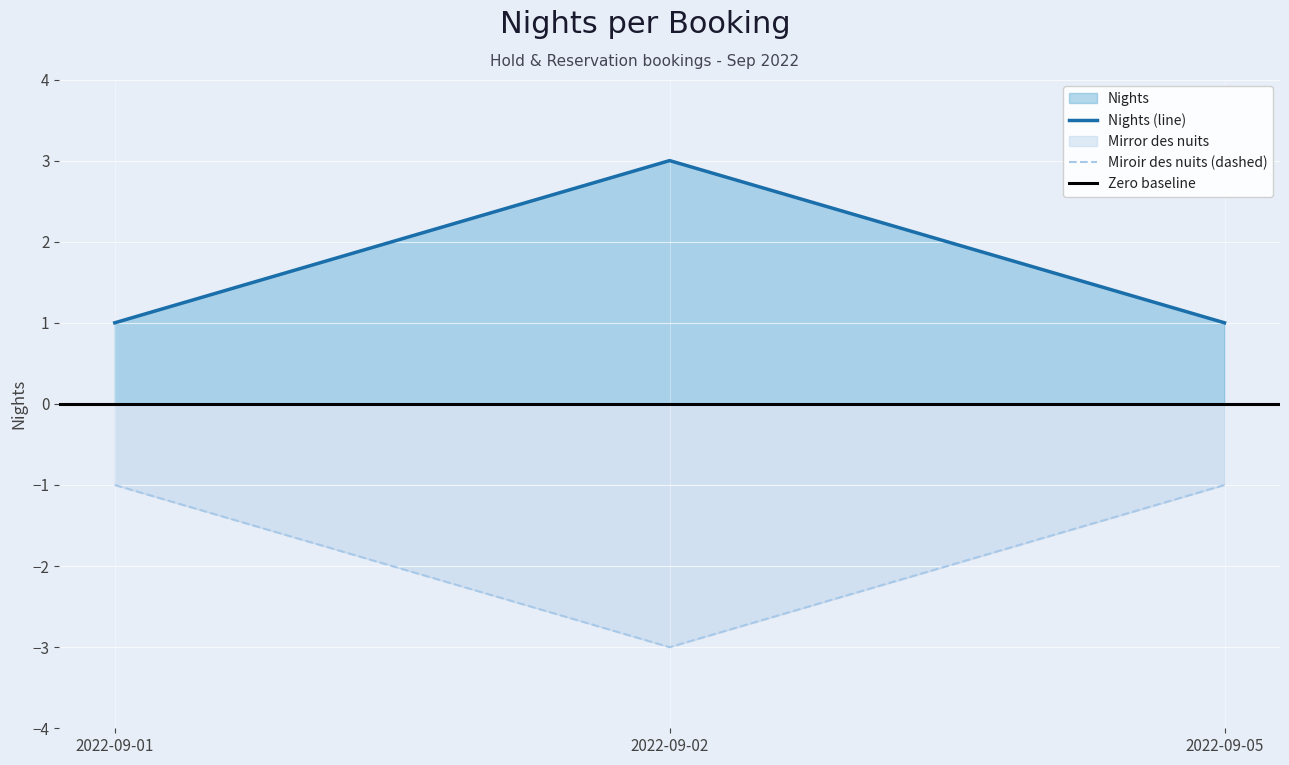

List the labels in order of value, smallest first.

2022-09-01, 2022-09-05, 2022-09-02